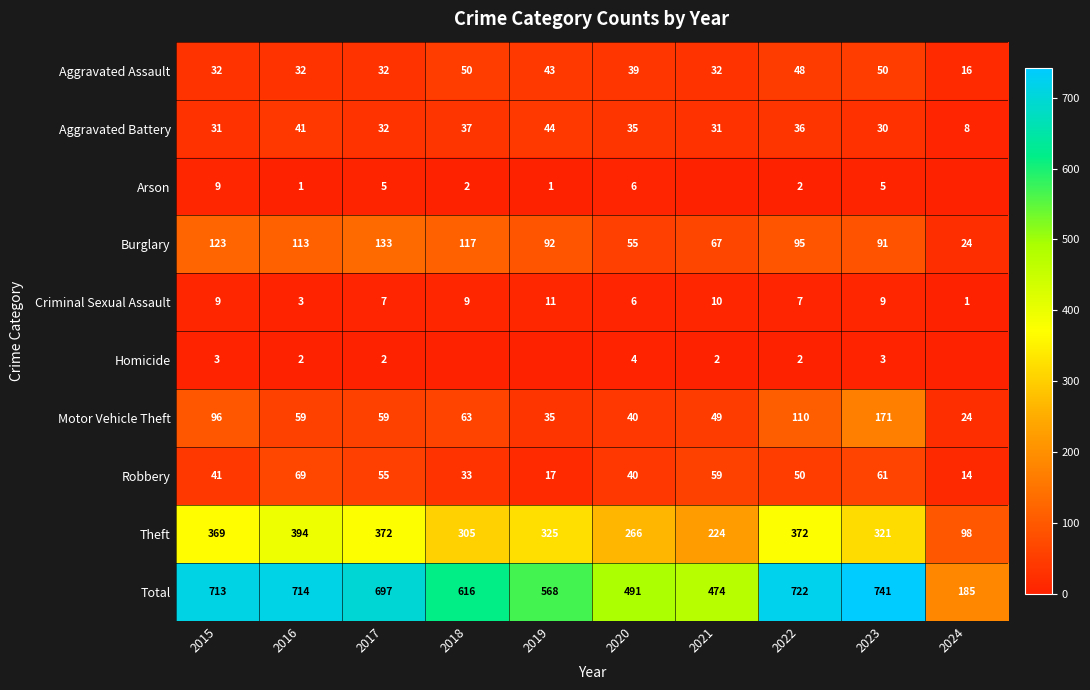

What value does the Total series have at 2015?

713